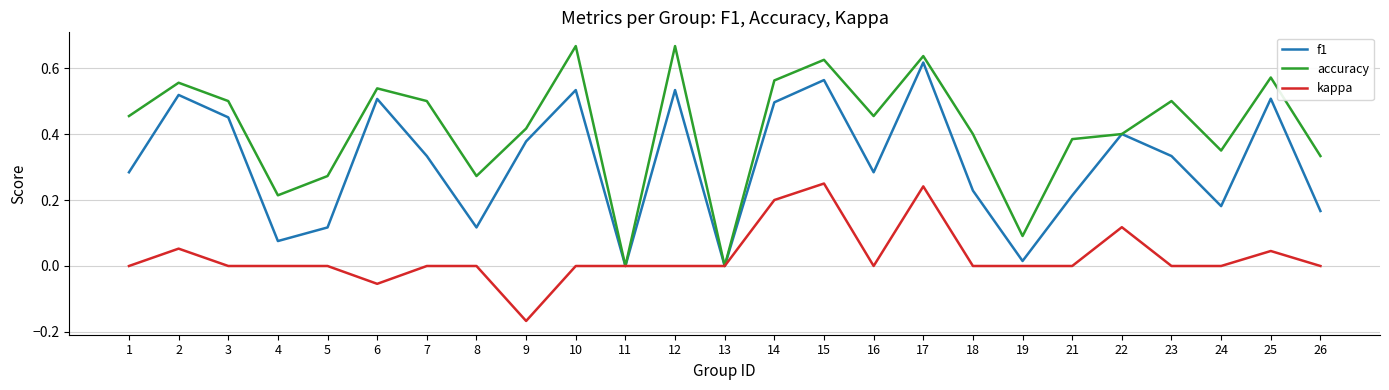

In accuracy, how many points are lower than both neighbors (excluding endpoints)?

7